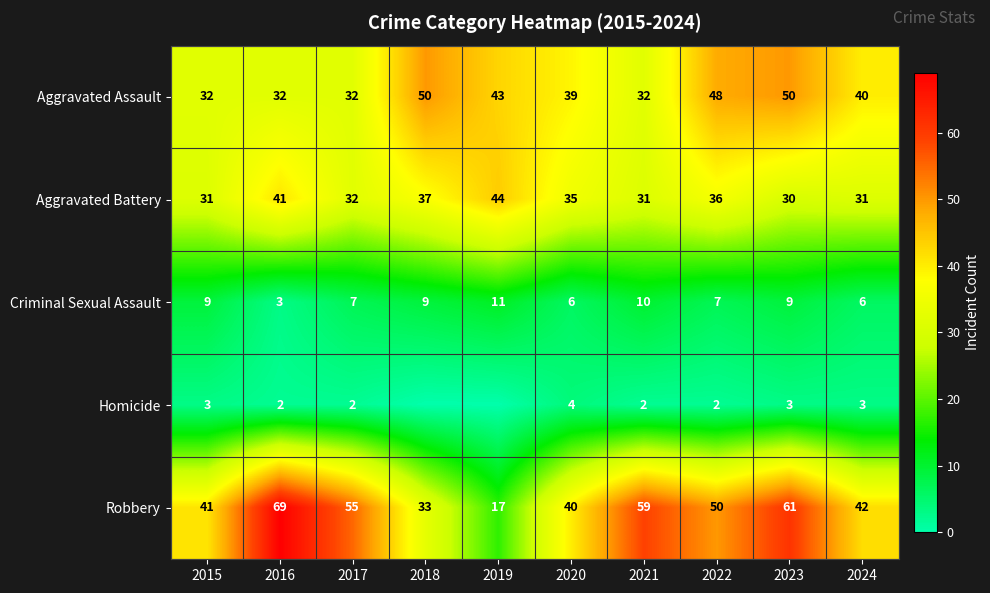

At 2020, list the series in order from smallest to largest.

Homicide, Criminal Sexual Assault, Aggravated Battery, Aggravated Assault, Robbery